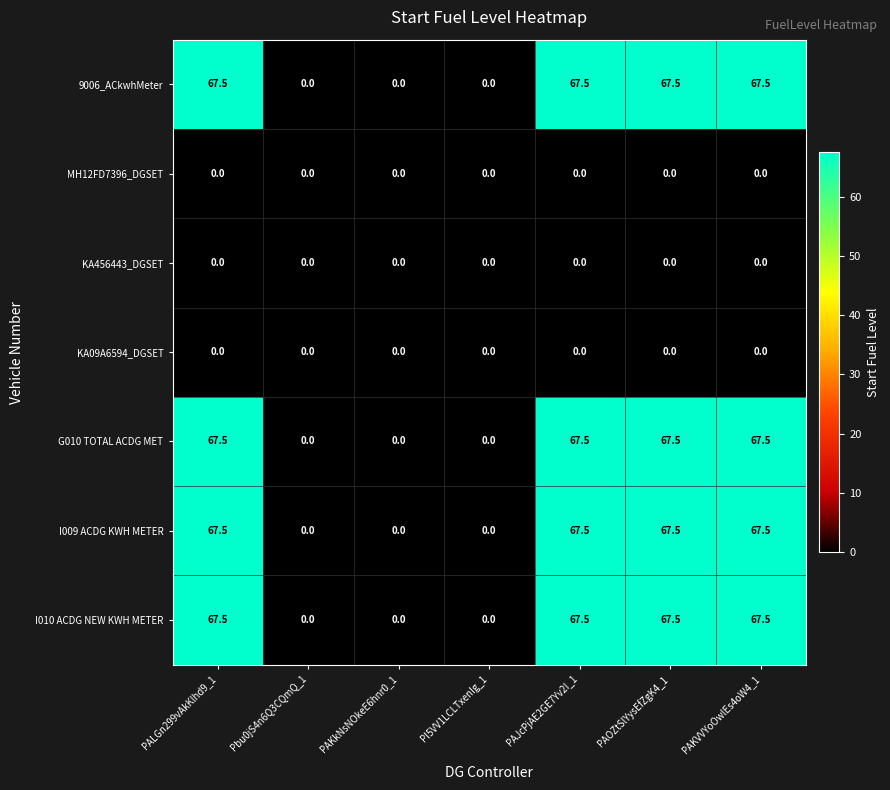

What is the spread (max minus min) of values at PAKVVYoOwlEs4oW4_1?

67.5